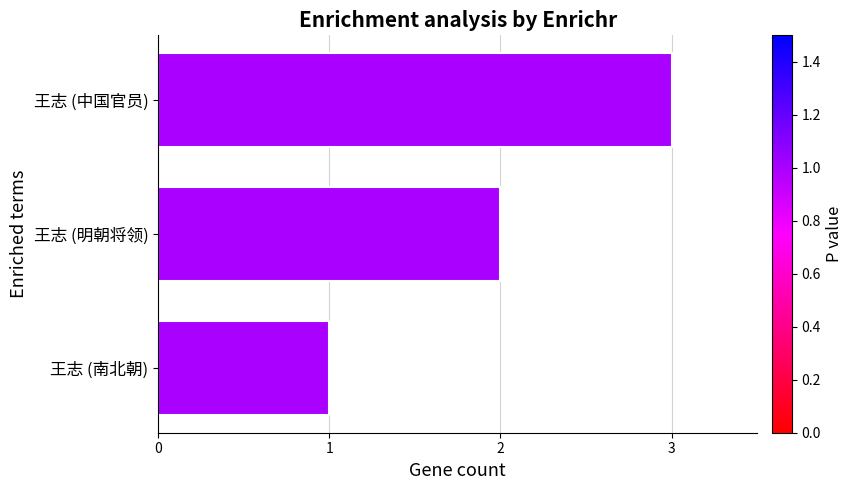

The chart shows a value of 3 at 王志 (中国官员). True or false?

True